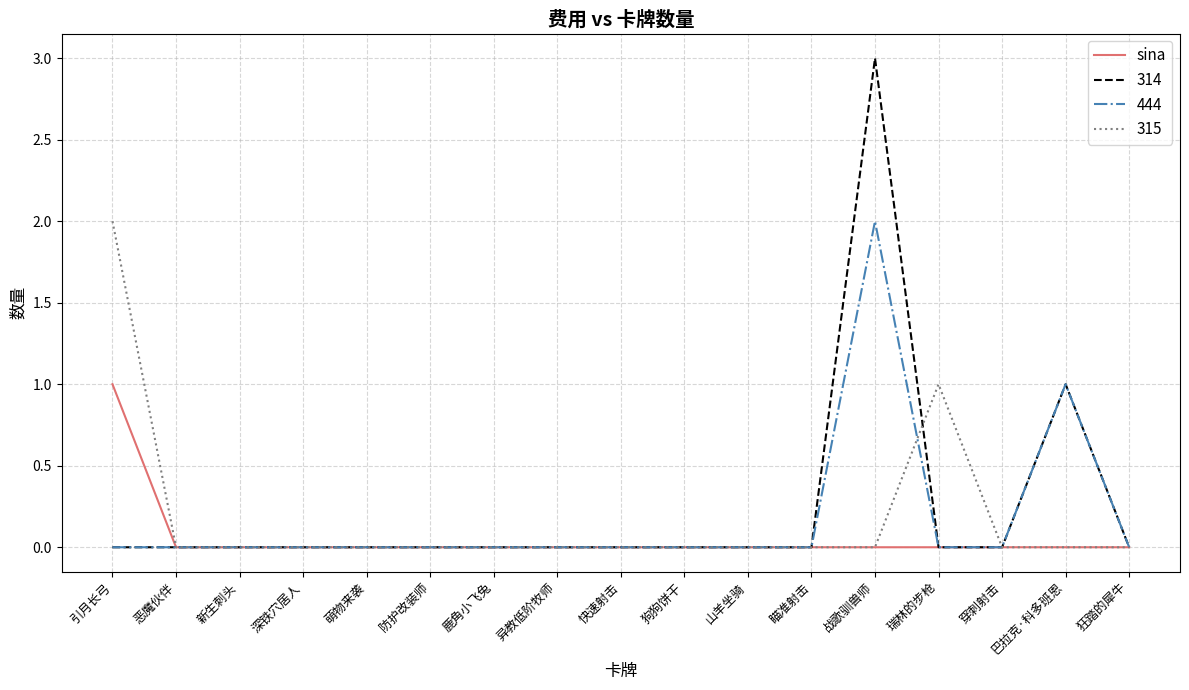

What position from the right is 深铁穴居人?

14